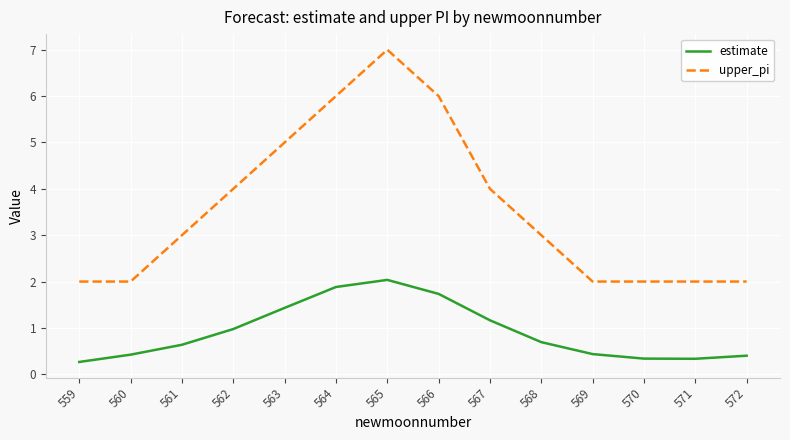

At which label does estimate reach its peak?

565